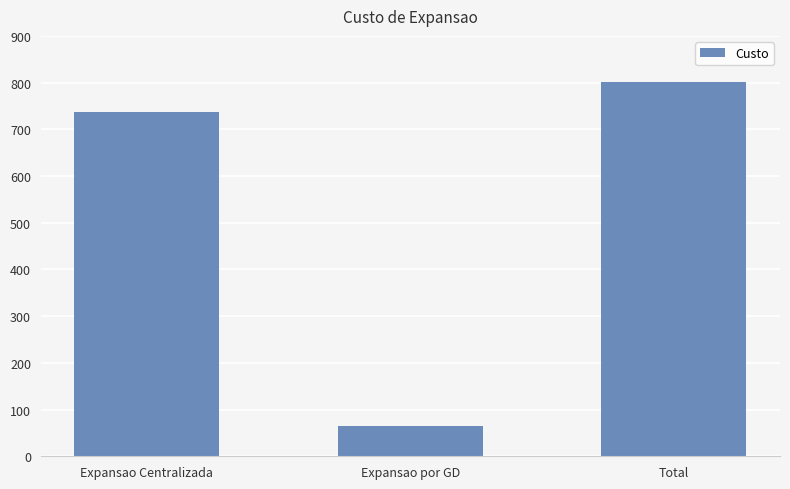

List the labels in order of value, largest first.

Total, Expansao Centralizada, Expansao por GD